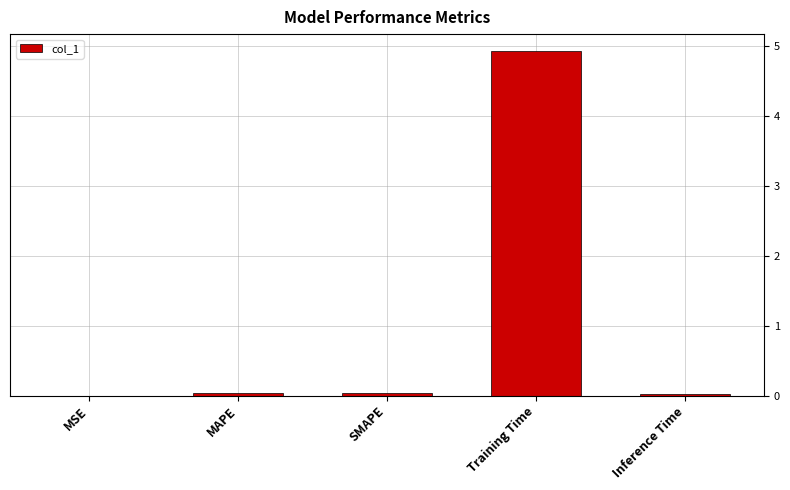

What is the maximum value shown in the chart?

4.9